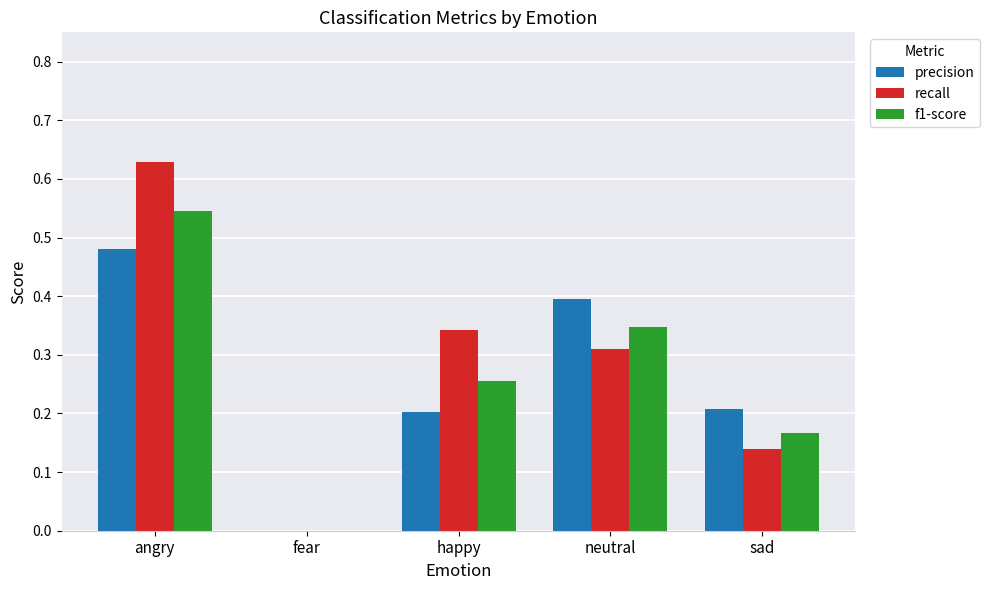

Which category has the highest value in the precision series?

angry